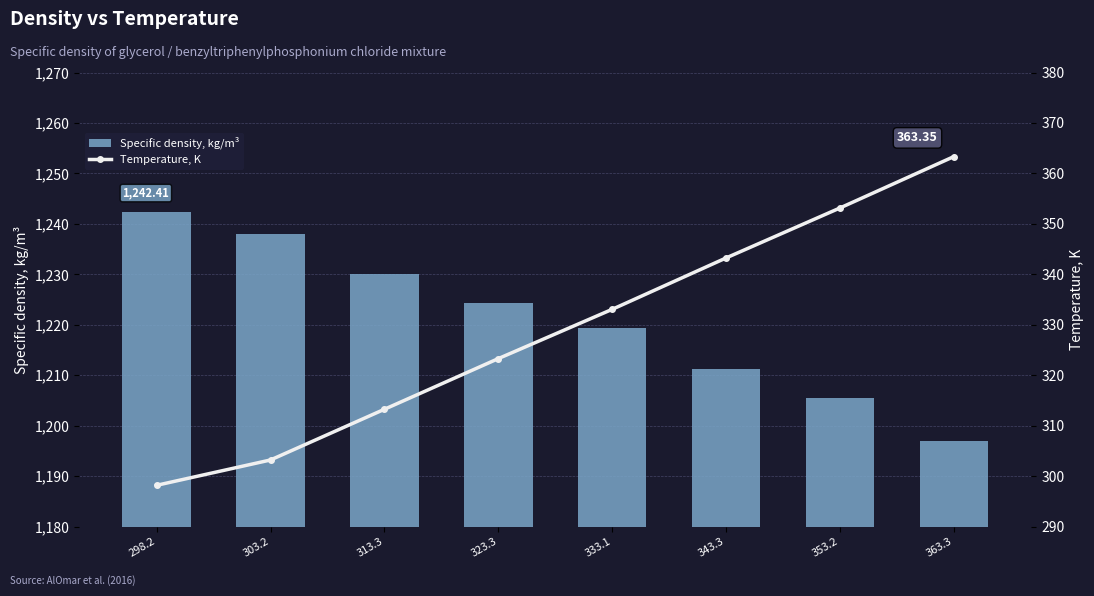

What is the sum of the Specific density, kg/m³ values at 353.2 and 313.3?

2435.7